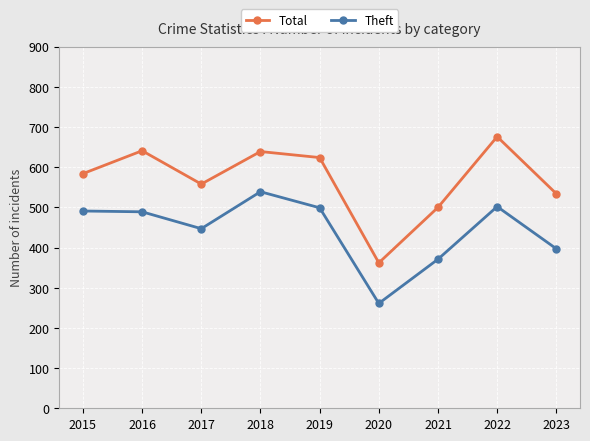

Where is Total nearest to the value 519?

2023